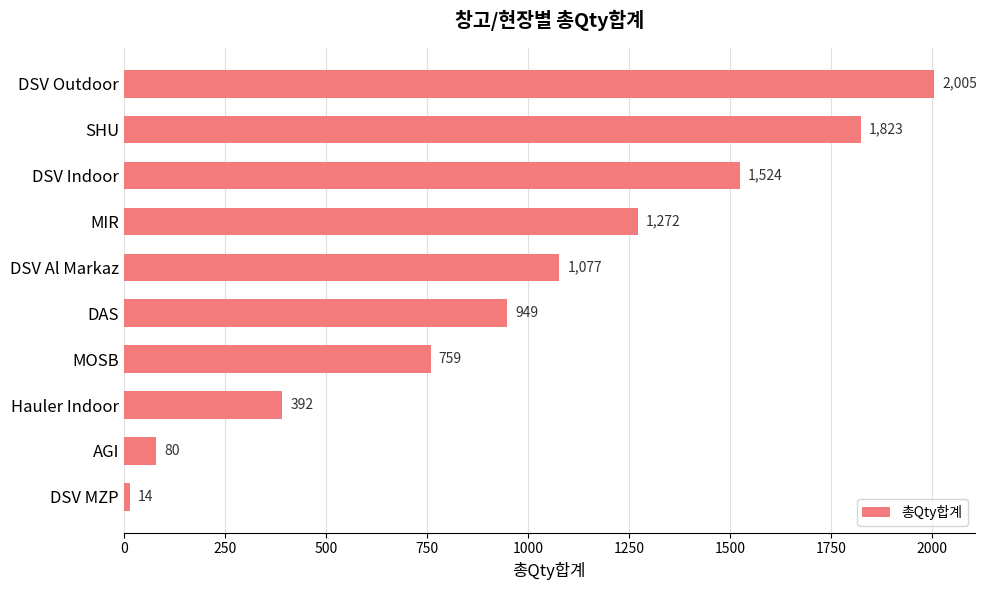

What is the maximum value shown in the chart?

2005